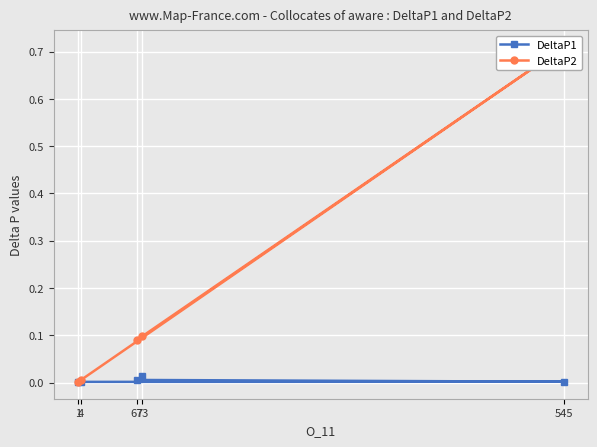

What is the greatest value displayed?

0.7